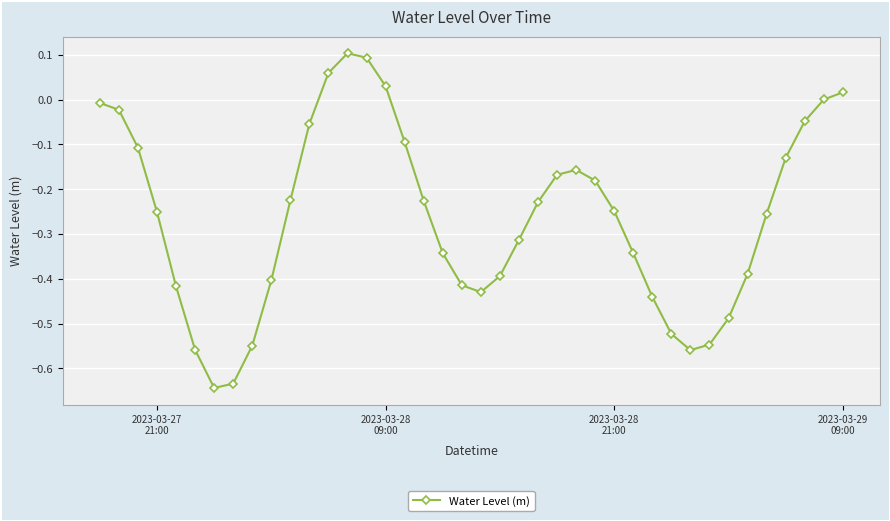

What is the difference between the maximum and minimum values?

0.7